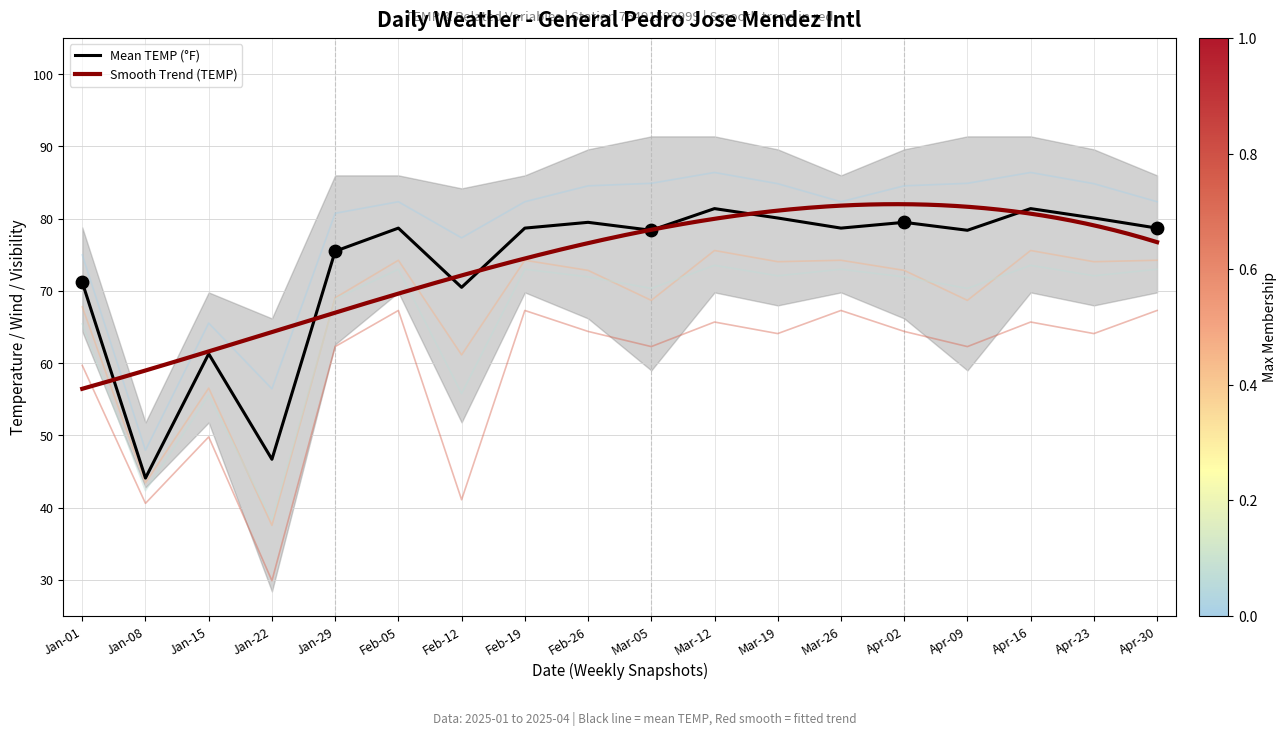

The Mean TEMP (°F) series shows 78.7 at Feb-05. True or false?

True